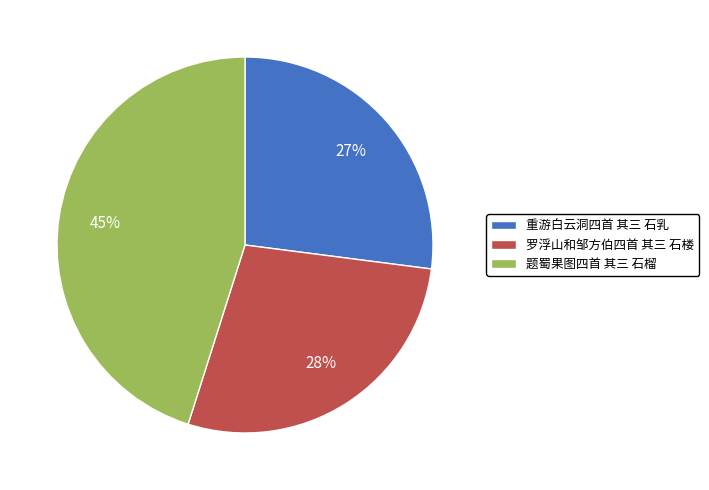

Does any single category account for the majority?

No